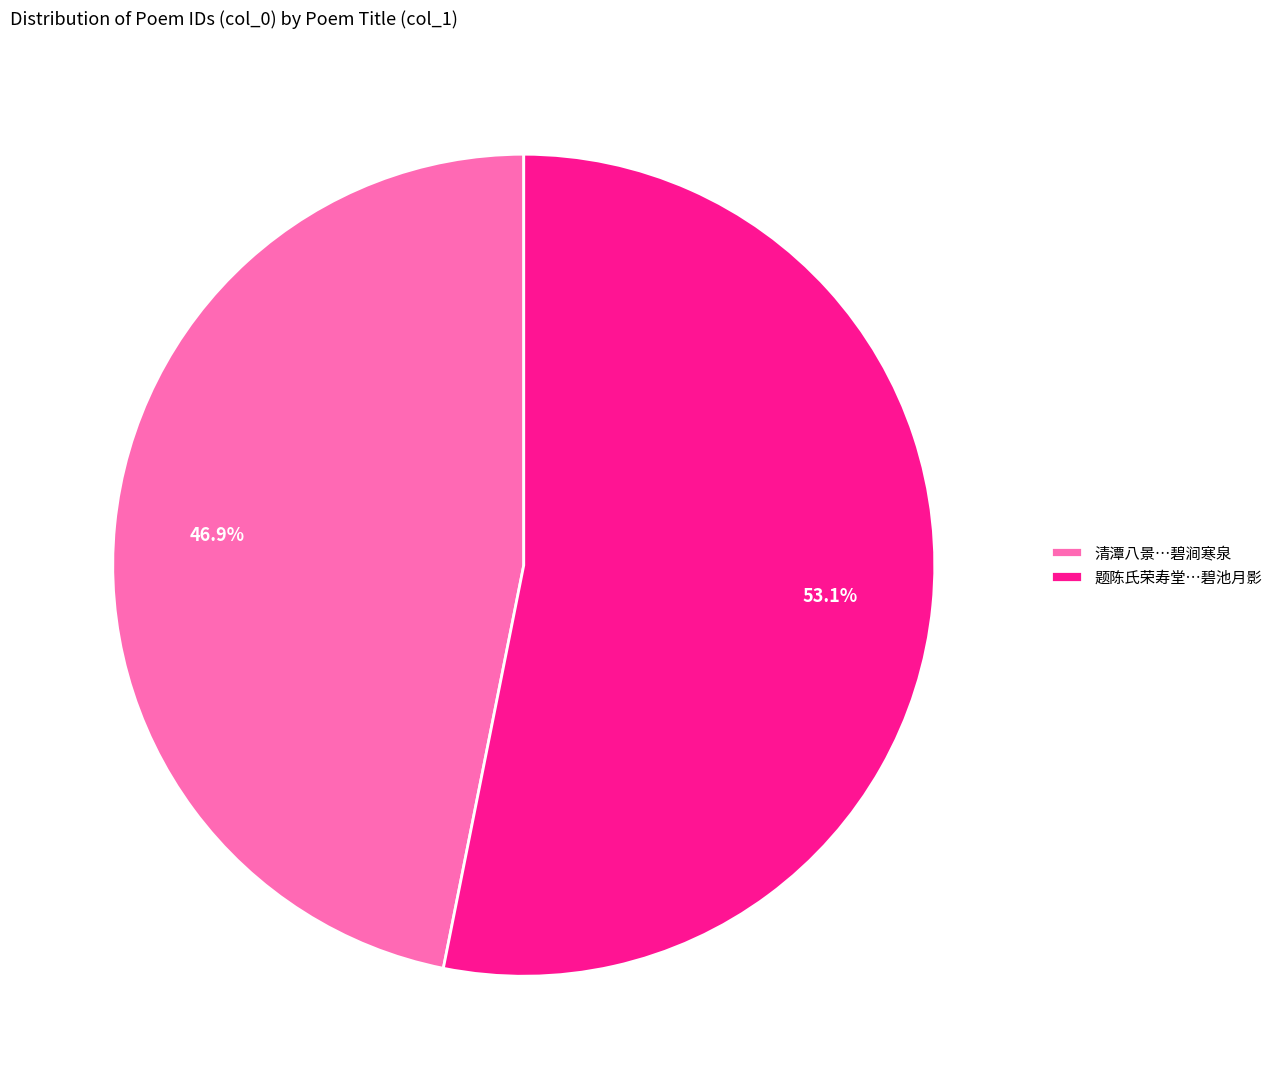

Is 题陈氏荣寿堂…碧池月影 the majority of the pie?

Yes